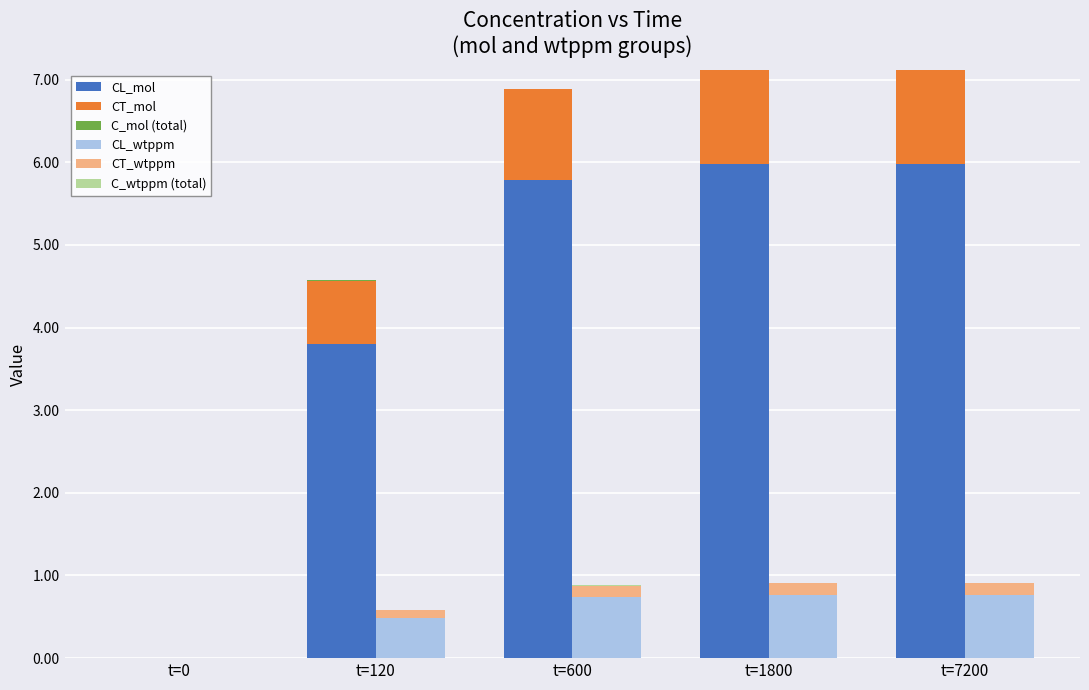

What are all the series names shown in the legend?

CL_mol, CT_mol, C_mol (total), CL_wtppm, CT_wtppm, C_wtppm (total)